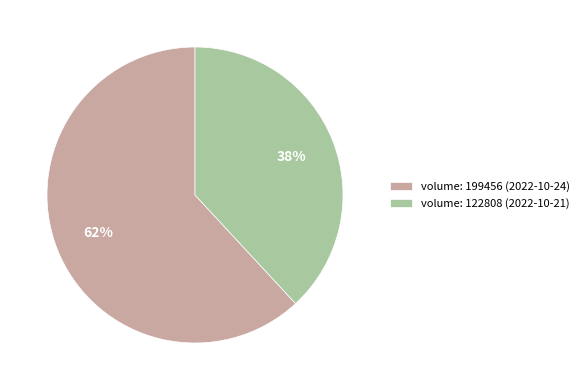

What is the ratio of the value at volume: 122808 (2022-10-21) to the value at volume: 199456 (2022-10-24)?

0.6